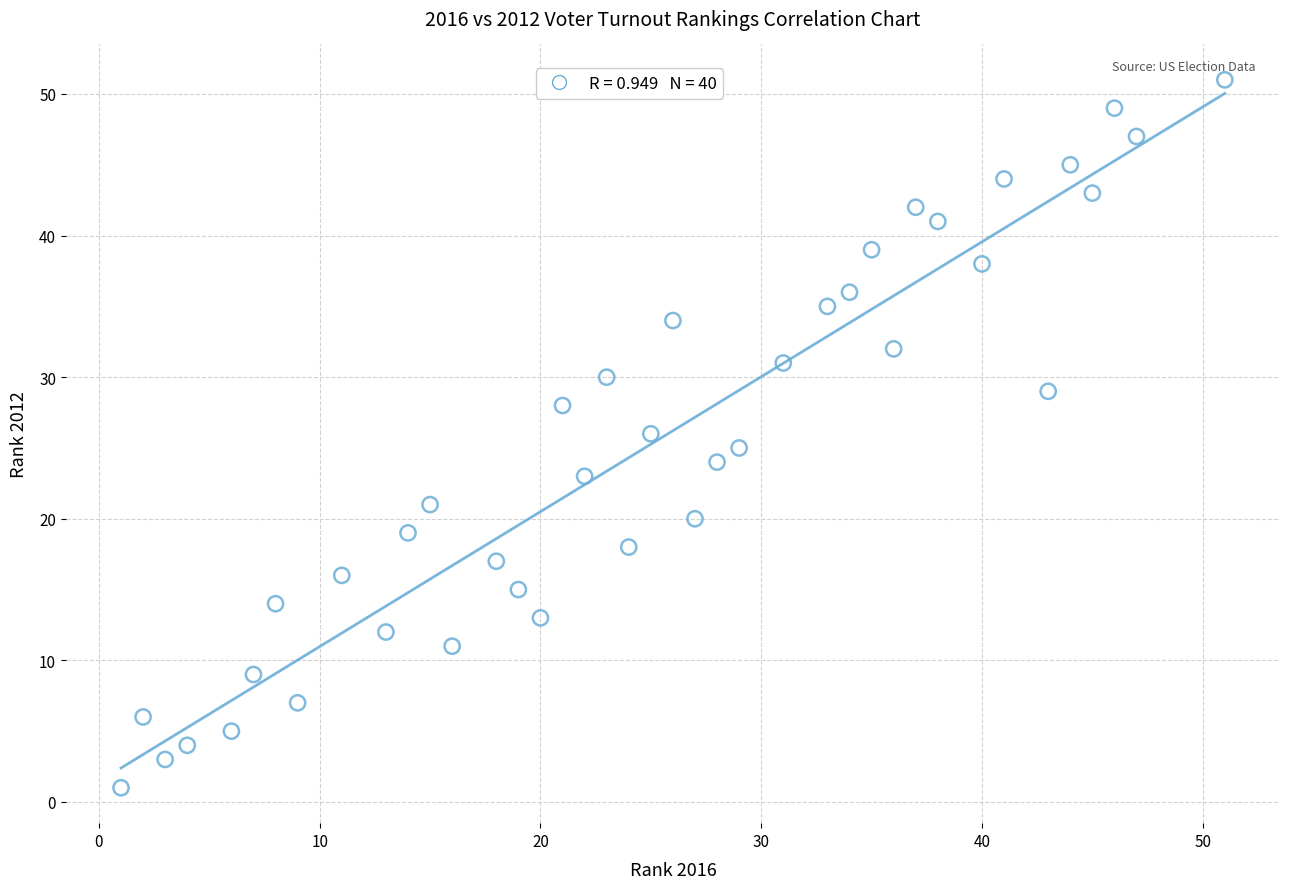

What is the range of X values (max minus min)?

50